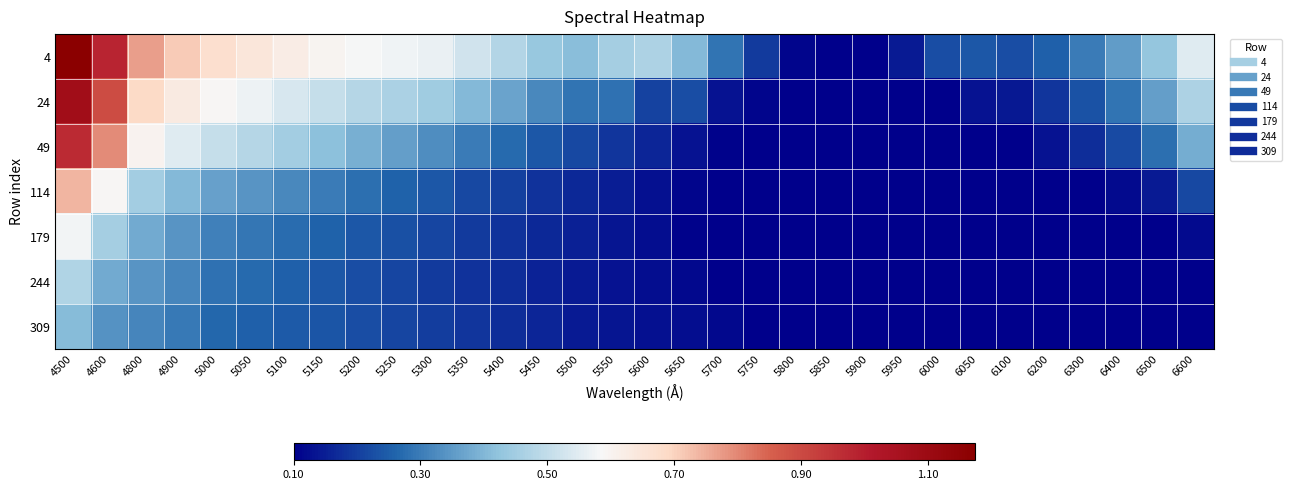

What is the spread (max minus min) of values at 5750?

0.1